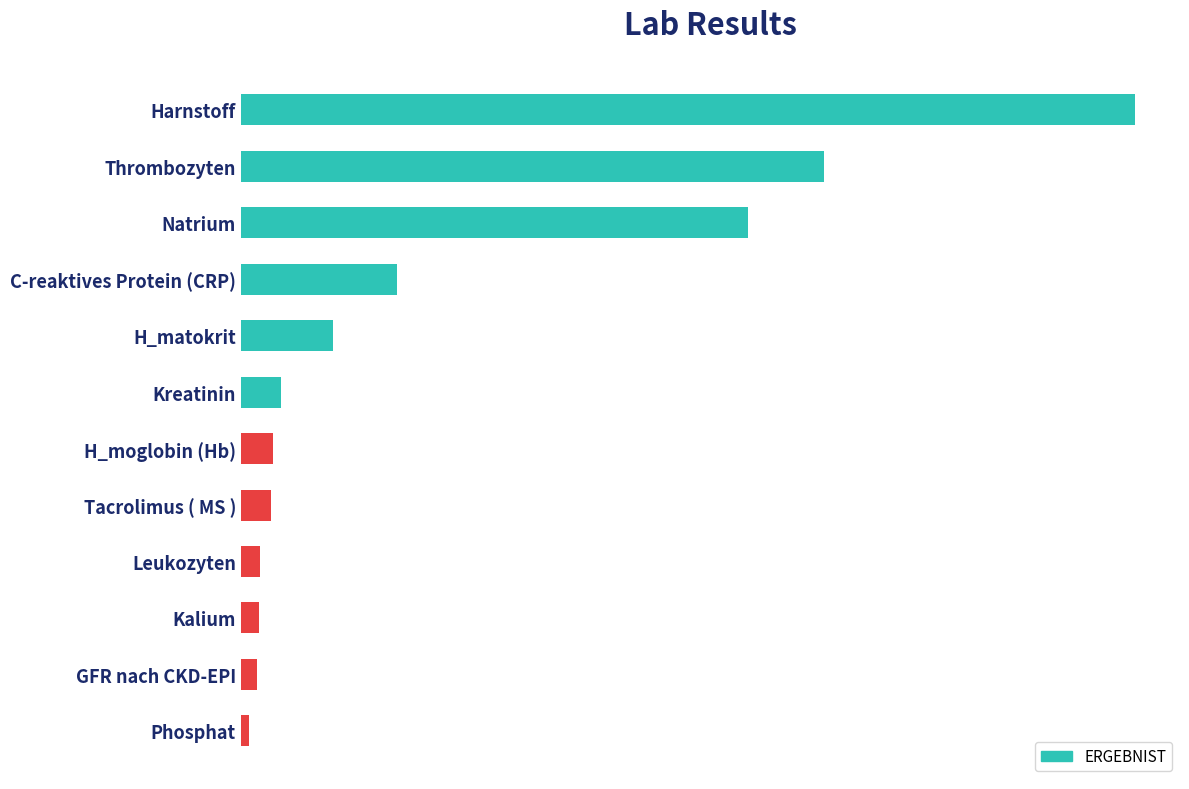

Are the bars horizontal?

Yes